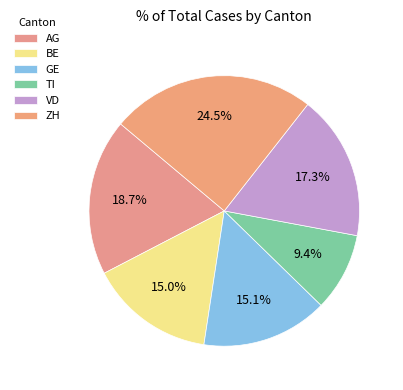

To the nearest percent, what portion does AG represent?

19%